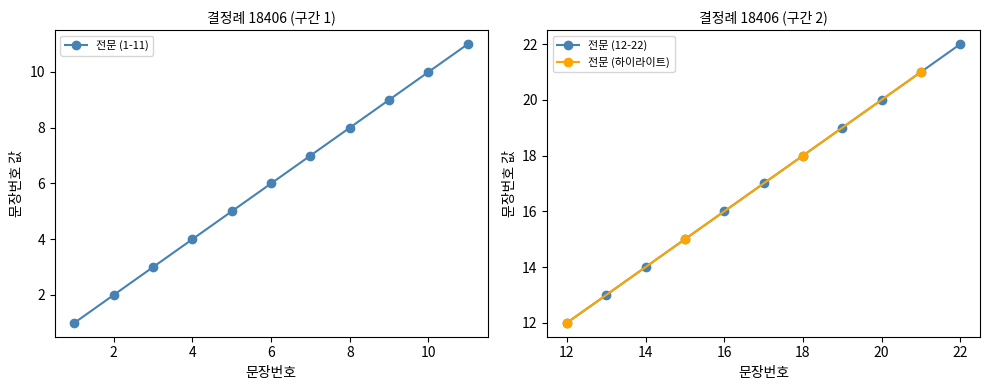

The value at 9 is 9. True or false?

True